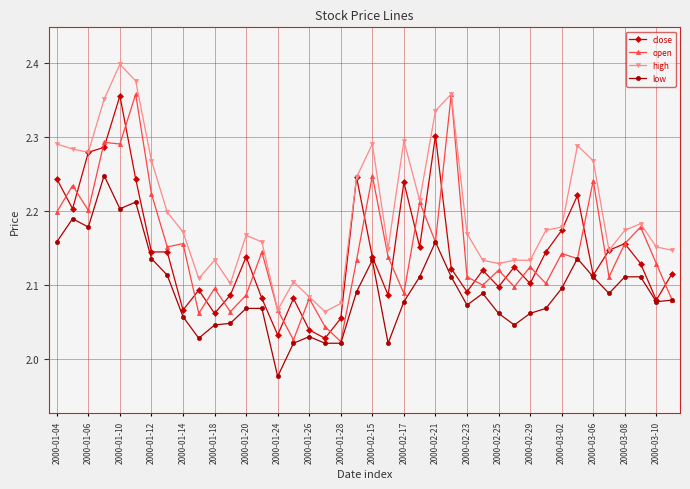

What are all the series names shown in the legend?

close, open, high, low